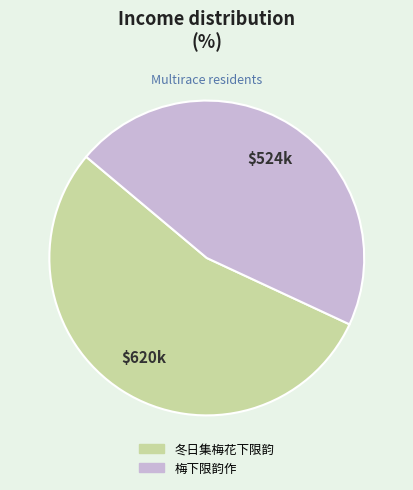

Approximately how many times larger is the value at 冬日集梅花下限韵 compared to 梅下限韵作?

1.2